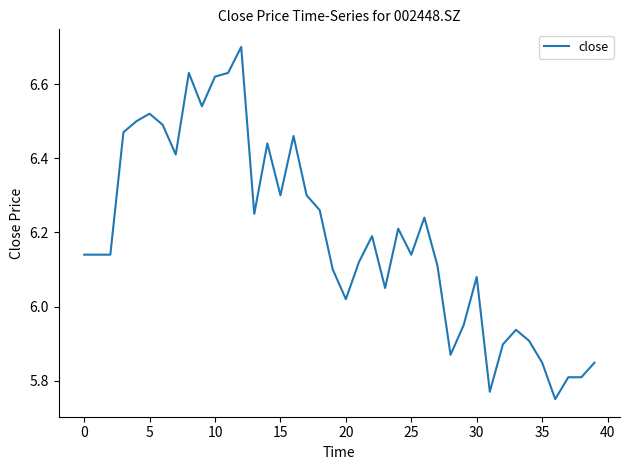

What is the difference between the maximum and minimum values?

0.9